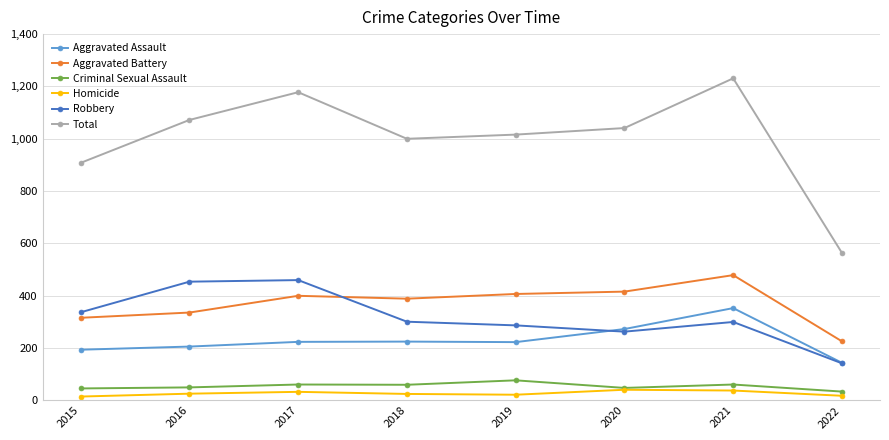

Count the number of data series in this chart.

6